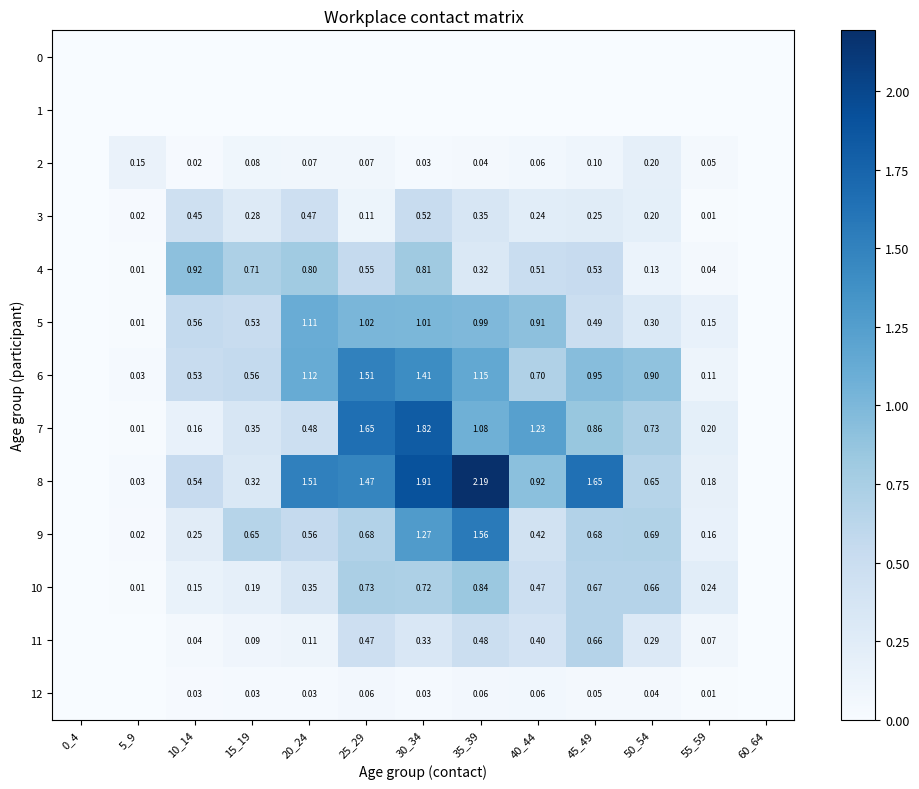

Is the value of 9 at 5_9 greater than the value of 3 at 45_49?

No